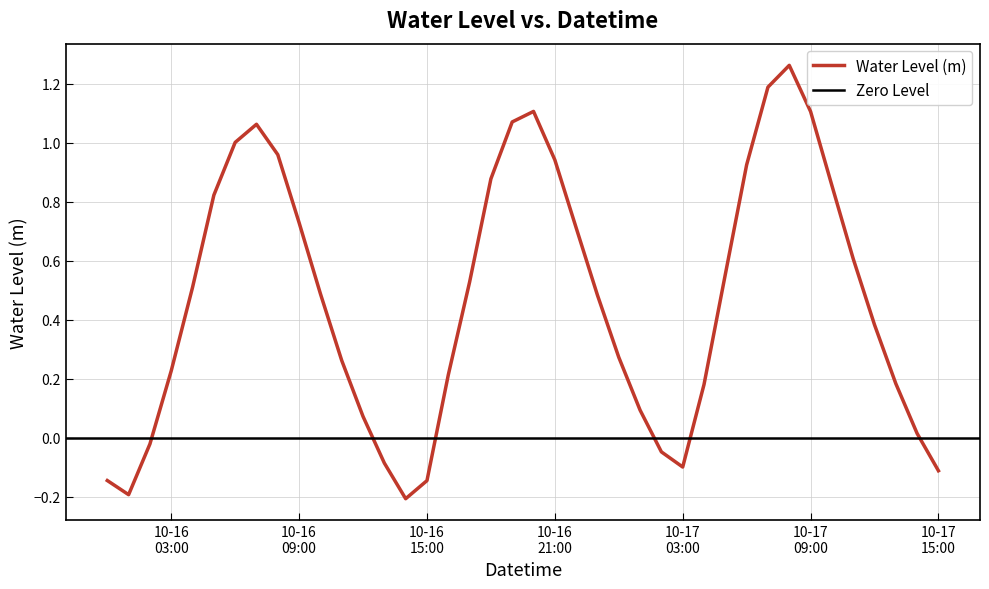

Reading left to right, extract all data points from this chart.

-0.1	-0.2	-0.0	0.2	0.5	0.8	1.0	1.1	1.0	0.7	0.5	0.3	0.1	-0.1	-0.2	-0.1	0.2	0.5	0.9	1.1	1.1	0.9	0.7	0.5	0.3	0.1	-0.0	-0.1	0.2	0.6	0.9	1.2	1.3	1.1	0.9	0.6	0.4	0.2	0.0	-0.1